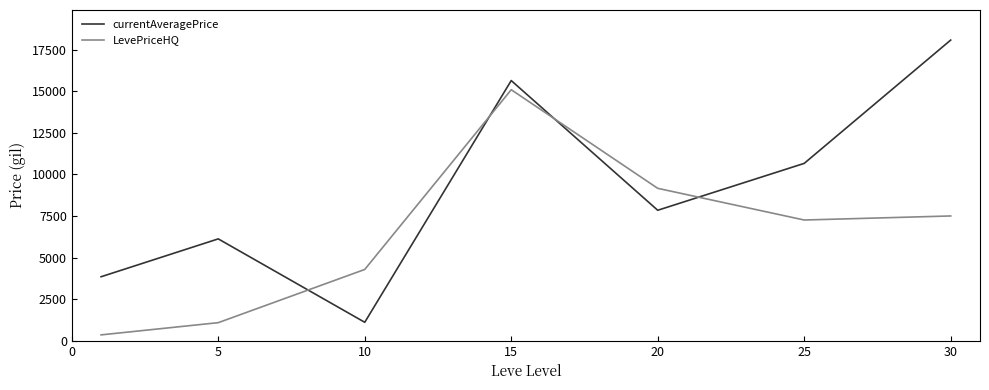

What is the greatest value displayed?

18086.8